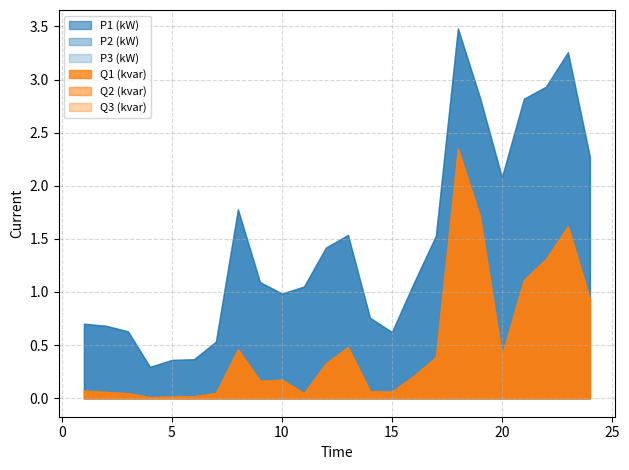

Does the chart display data point markers on the line(s)?

No